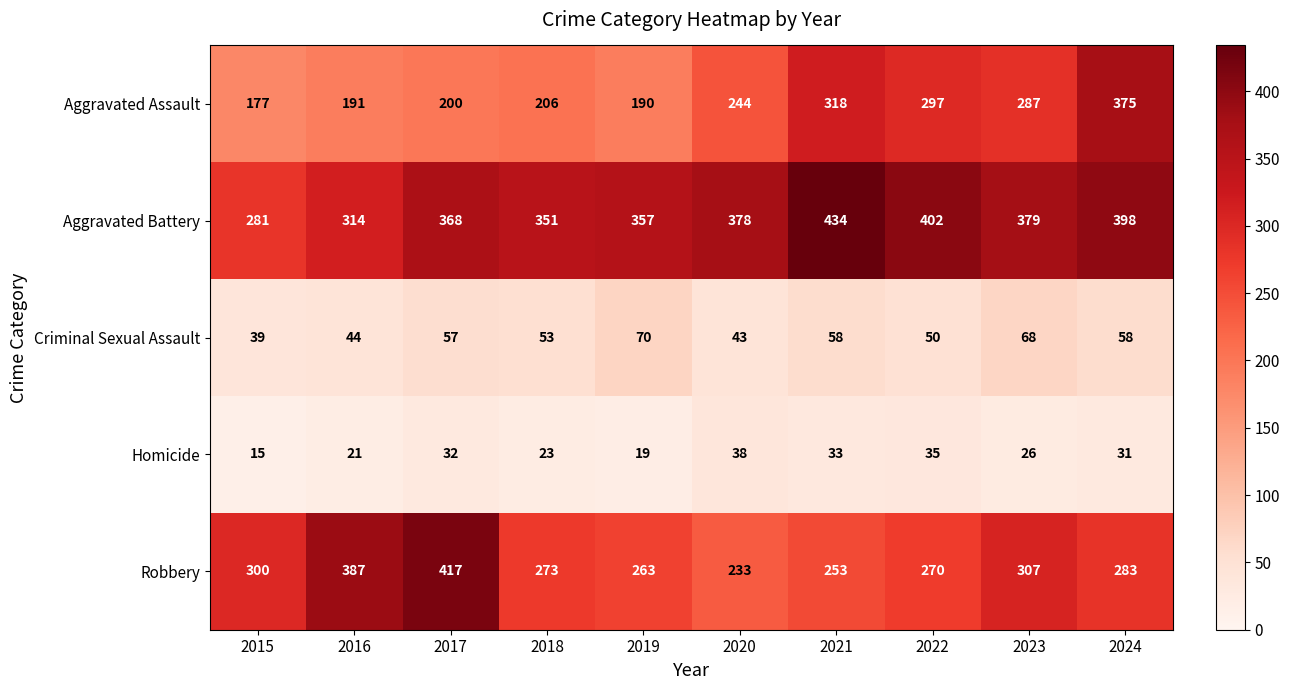

How many data points does each series have?

10